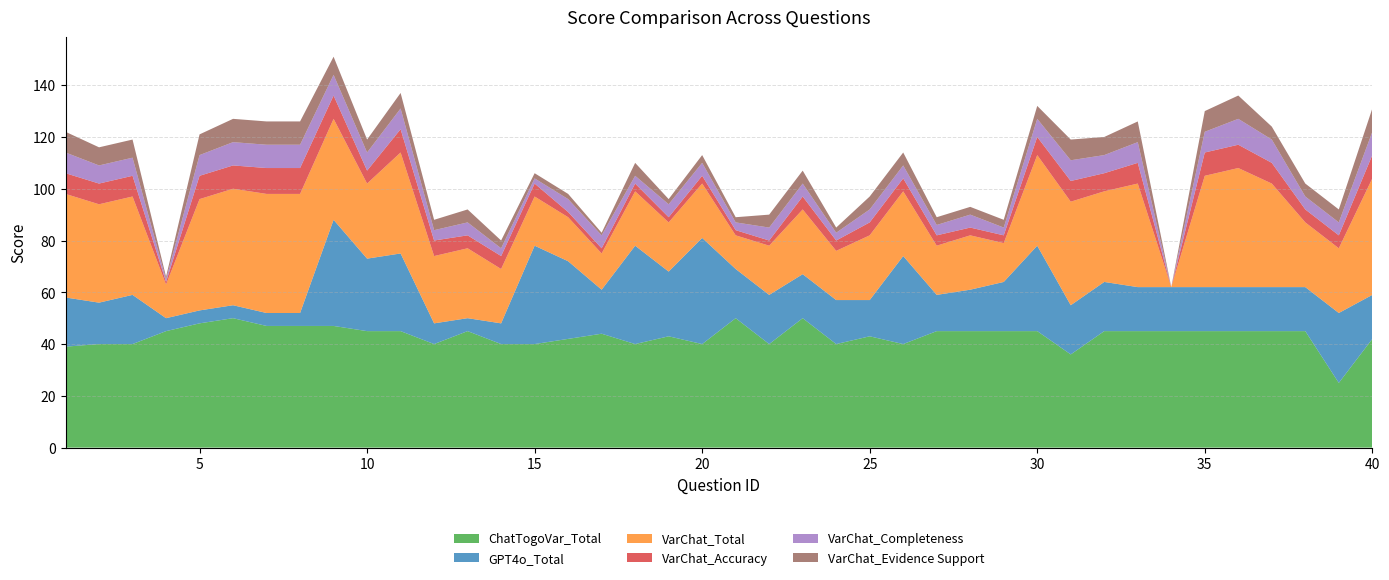

Reading left to right, what are all the values shown in this chart?

ChatTogoVar_Total: 39	40	40	45	48	50	47	47	47	45	45	40	45	40	40	42	44	40	43	40	50	40	50	40	43	40	45	45	45	45	36	45	45	45	45	45	45	45	25	42
GPT4o_Total: 19	16	19	5	5	5	5	5	41	28	30	8	5	8	38	30	17	38	25	41	19	19	17	17	14	34	14	16	19	33	19	19	17	17	17	17	17	17	27	17
VarChat_Total: 40	38	38	13	43	45	46	46	39	29	39	26	27	21	19	17	14	21	19	21	13	19	25	19	25	25	19	21	15	35	40	35	40	0	43	46	40	25	25	45
VarChat_Accuracy: 8	8	8	1	9	9	10	10	9	5	9	6	5	5	5	2	2	3	2	3	2	2	5	4	5	5	4	3	3	7	8	7	8	0	9	9	8	5	5	9
VarChat_Completeness: 8	7	7	1	8	9	9	9	8	7	8	4	5	3	2	5	5	3	5	5	3	5	5	3	5	5	4	5	3	7	8	7	8	0	8	10	9	5	5	9
VarChat_Evidence Support: 8	7	7	1	8	9	9	9	7	5	6	4	5	3	2	2	1	5	2	3	2	5	5	2	5	5	3	3	3	5	8	7	8	0	8	9	5	5	5	9